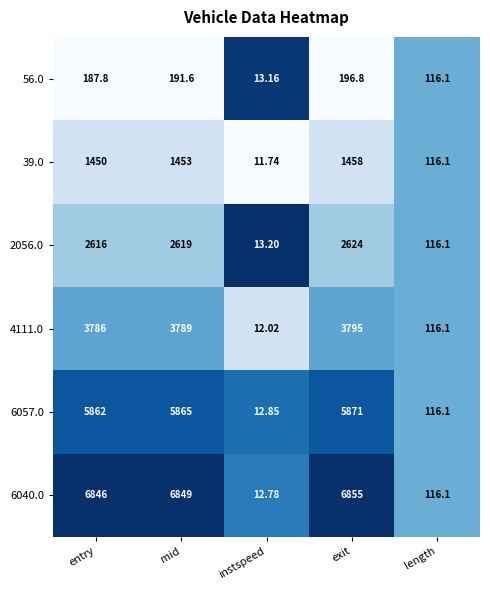

Where does the 56.0 series first go above 187?

entry